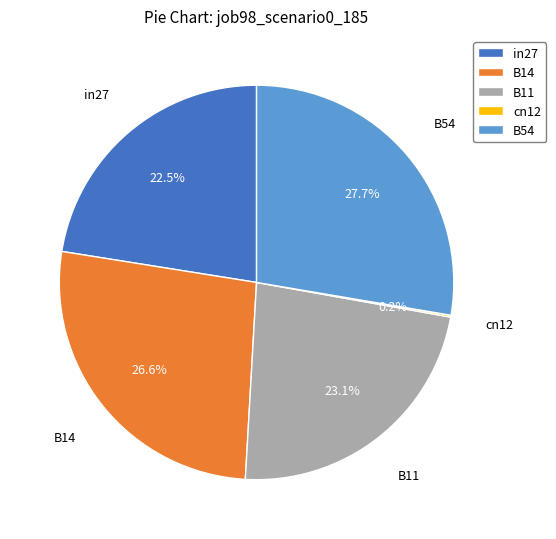

Does any single category account for the majority?

No